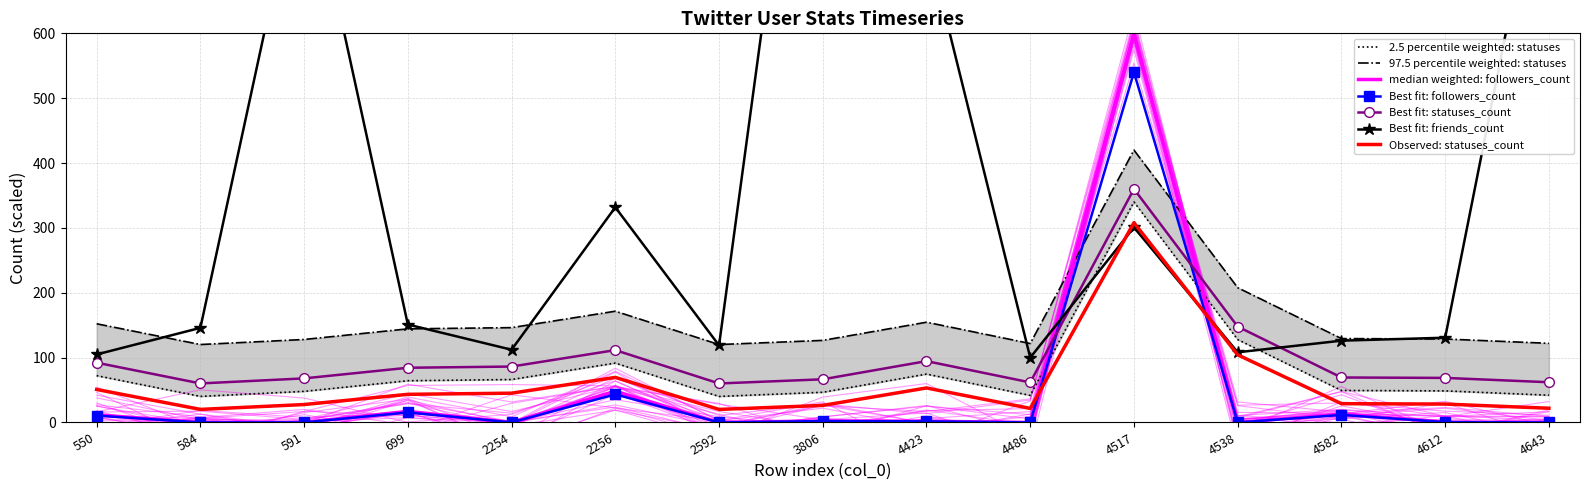

Which has a higher value, 584 or 699?

699